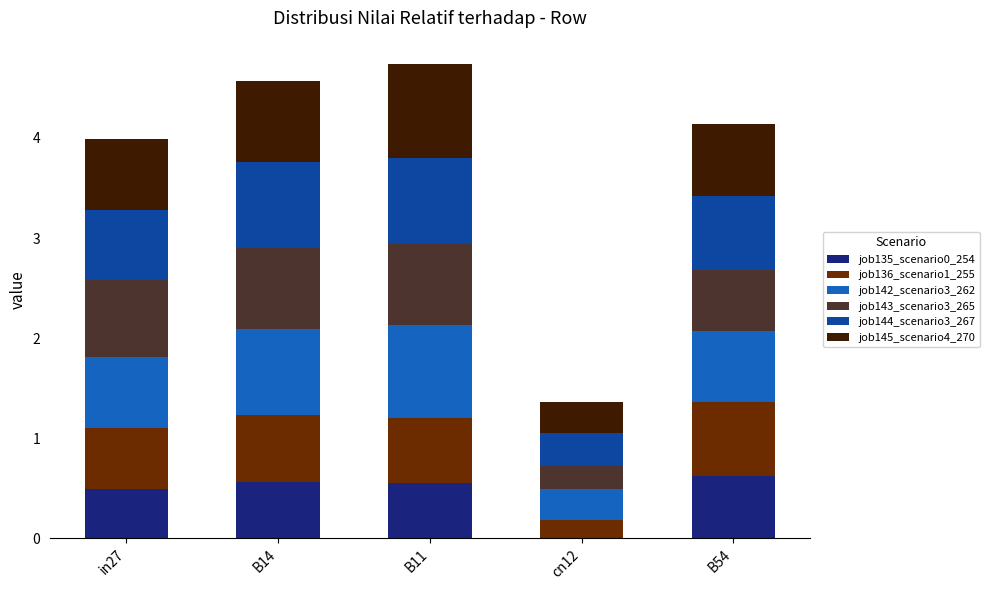

What is the sum of all job135_scenario0_254 values?

2.2